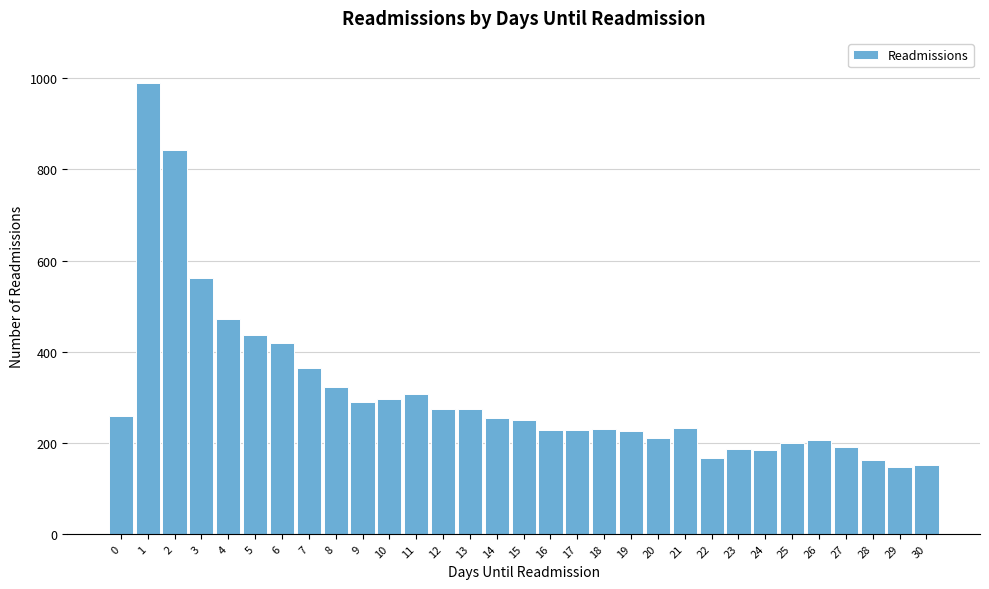

Which has a higher value, 29 or 9?

9